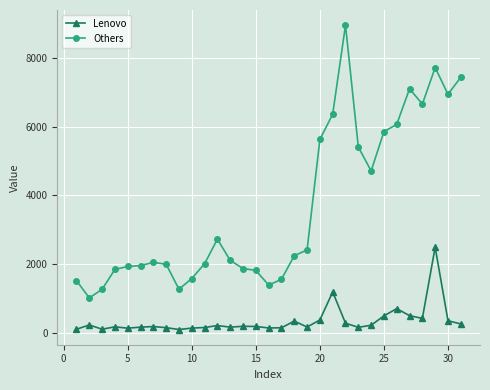

What is the highest value of the Others series?

8959